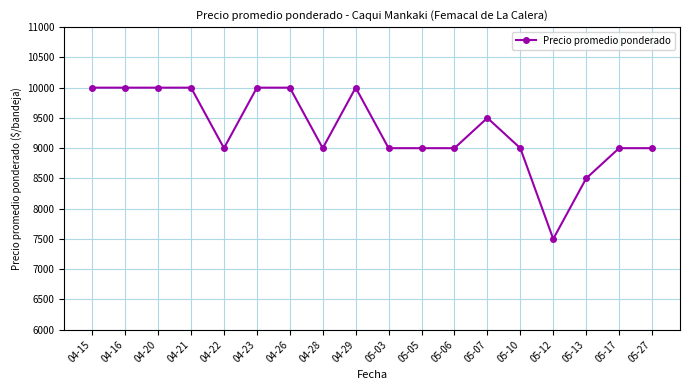

How many lines are shown in the chart?

1